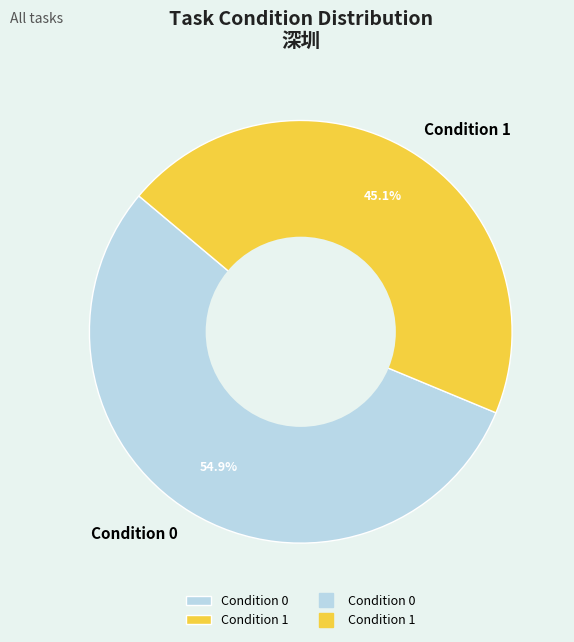

Combined, do Condition 0 and Condition 1 account for over 50%?

Yes